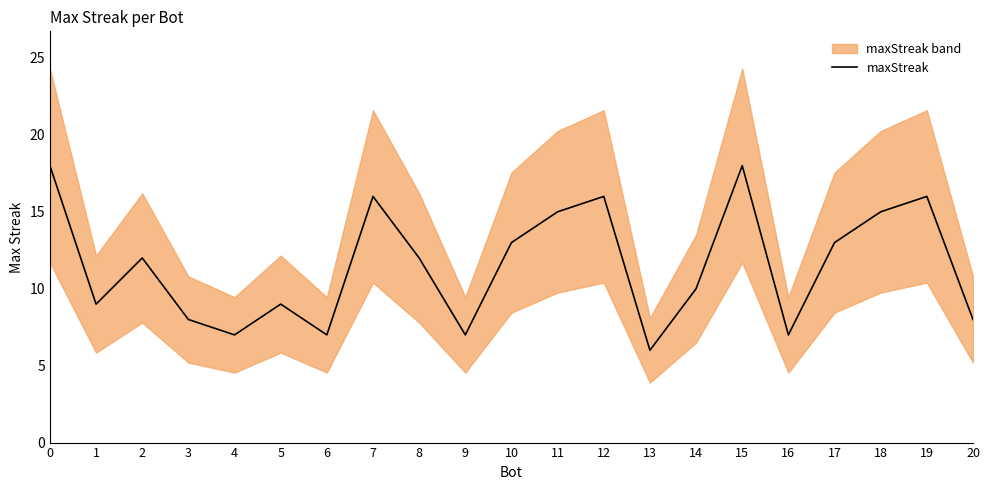

Reading left to right, list all the values displayed in this chart.

0=18	1=9	2=12	3=8	4=7	5=9	6=7	7=16	8=12	9=7	10=13	11=15	12=16	13=6	14=10	15=18	16=7	17=13	18=15	19=16	20=8